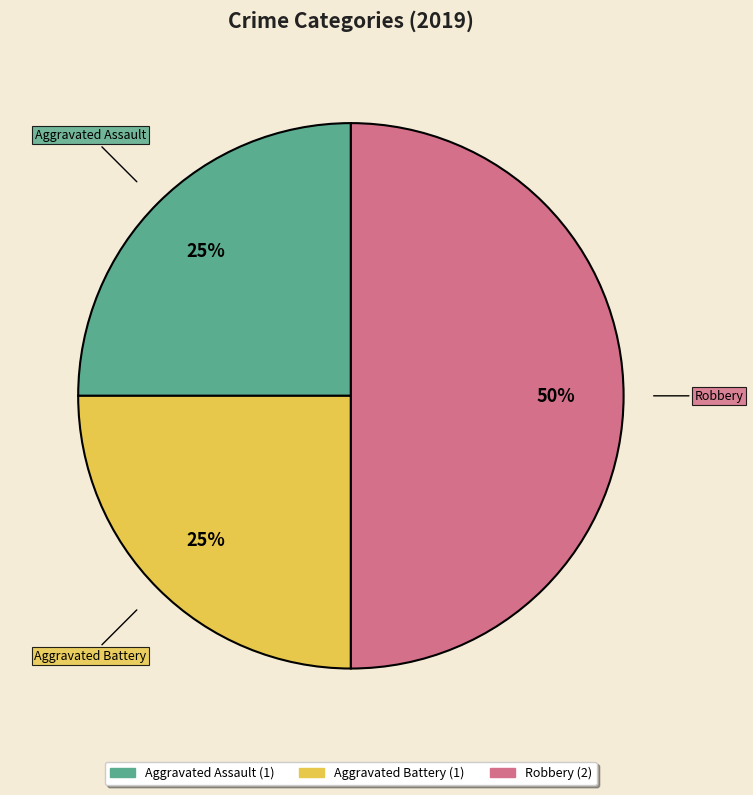

Does Aggravated Battery represent more than half of the total?

No